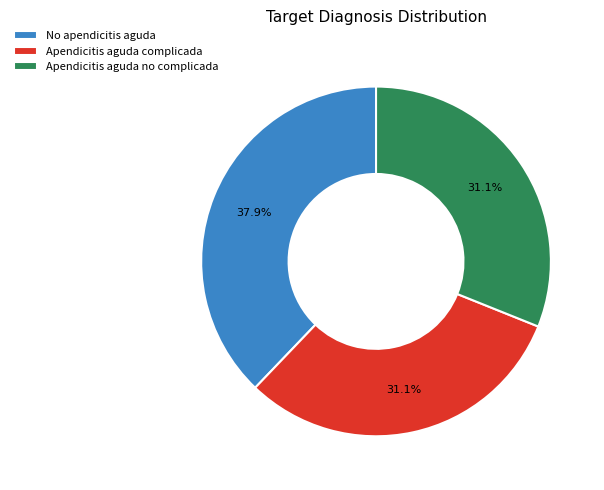

What is the largest slice in the pie chart?

No apendicitis aguda